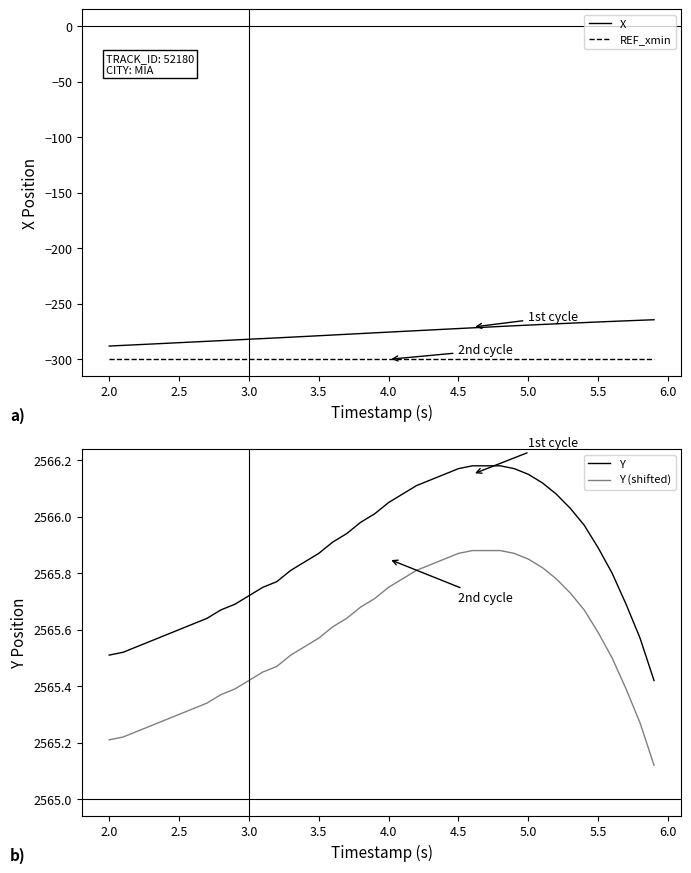

Rank the series by their maximum value, from lowest to highest.

REF_xmin, X, Y (shifted), Y